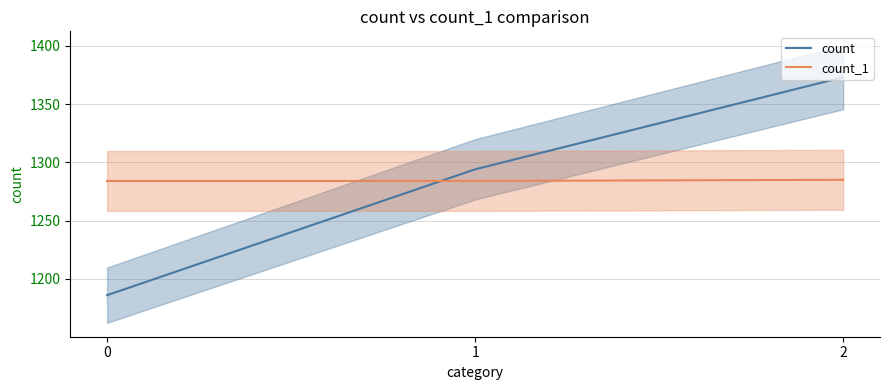

What is the lowest value of the count series?

1186